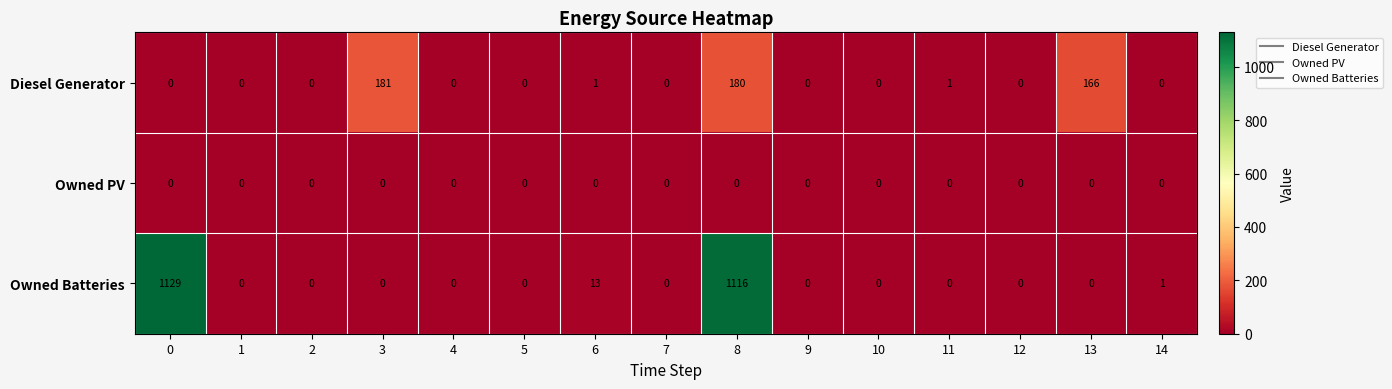

How many distinct data groups are displayed?

3